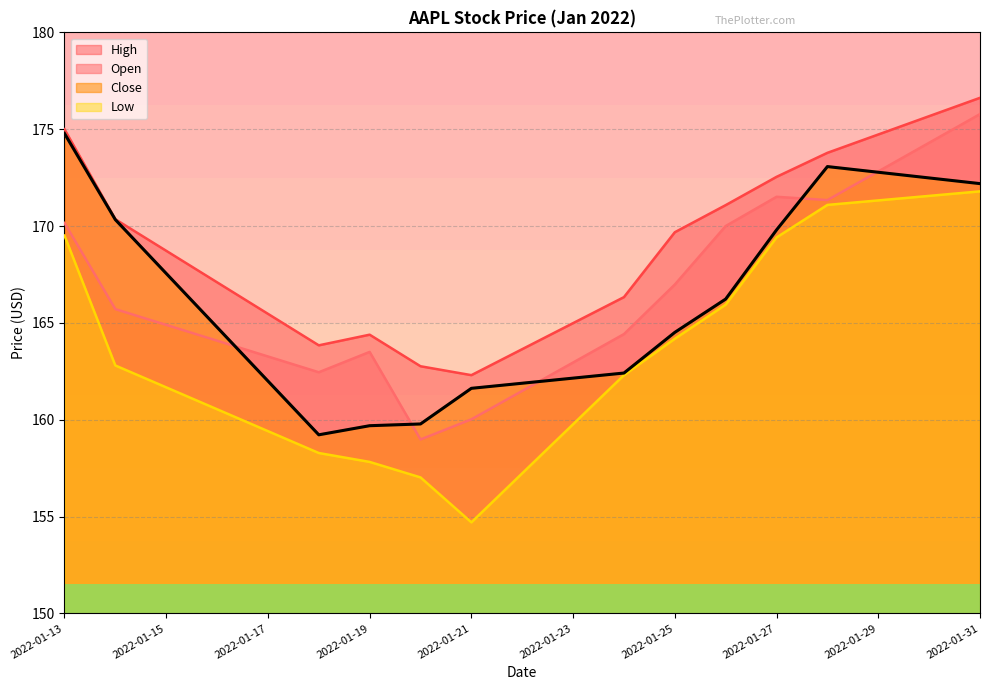

Reading left to right, what are all the values shown in this chart?

Open: 170.2	165.7	162.4	163.5	159.0	160.0	164.4	167.0	170.0	171.5	171.3	175.8
High: 175.0	170.3	163.8	164.4	162.8	162.3	166.3	169.7	171.1	172.5	173.8	176.6
Low: 169.5	162.8	158.3	157.8	157.0	154.7	162.3	164.2	165.9	169.4	171.1	171.8
Close: 174.8	170.3	159.2	159.7	159.8	161.6	162.4	164.5	166.2	169.8	173.1	172.2